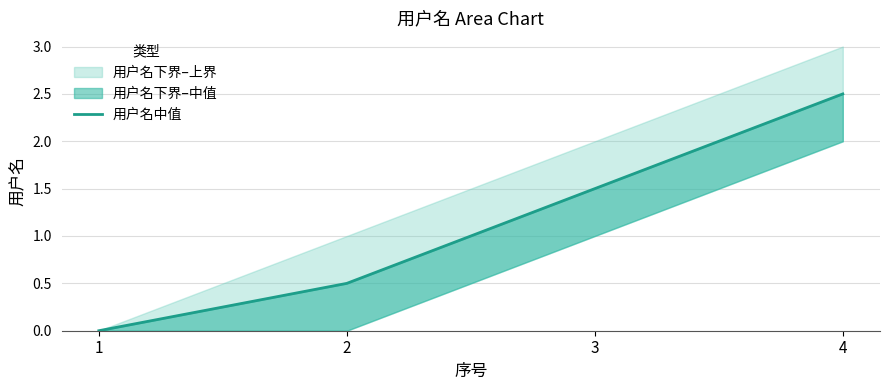

What is the change in value from 2 to 3?

+1.0